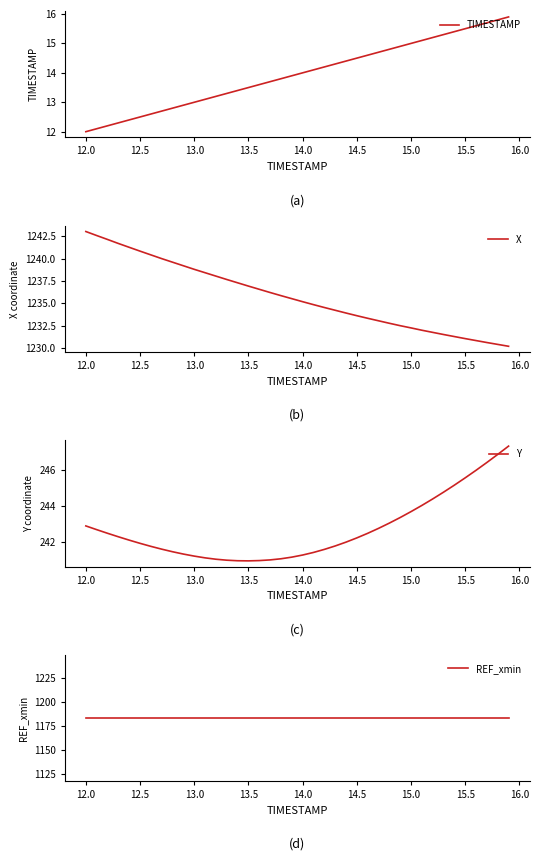

What is the minimum value for X?

1230.2